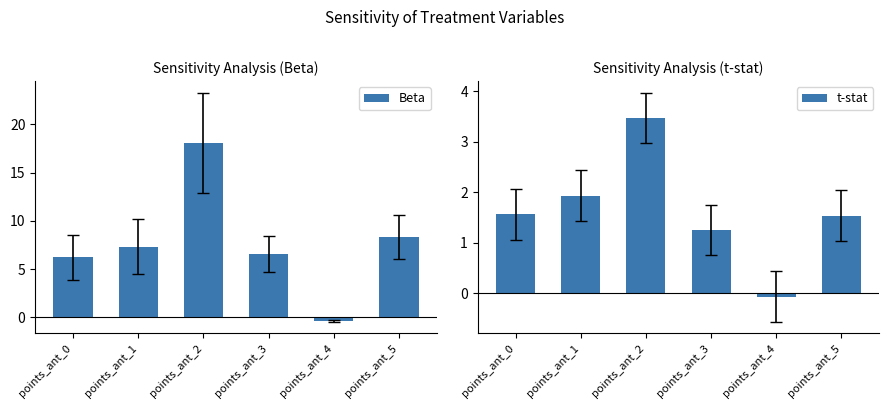

How many data points in t-stat are less than 1?

1